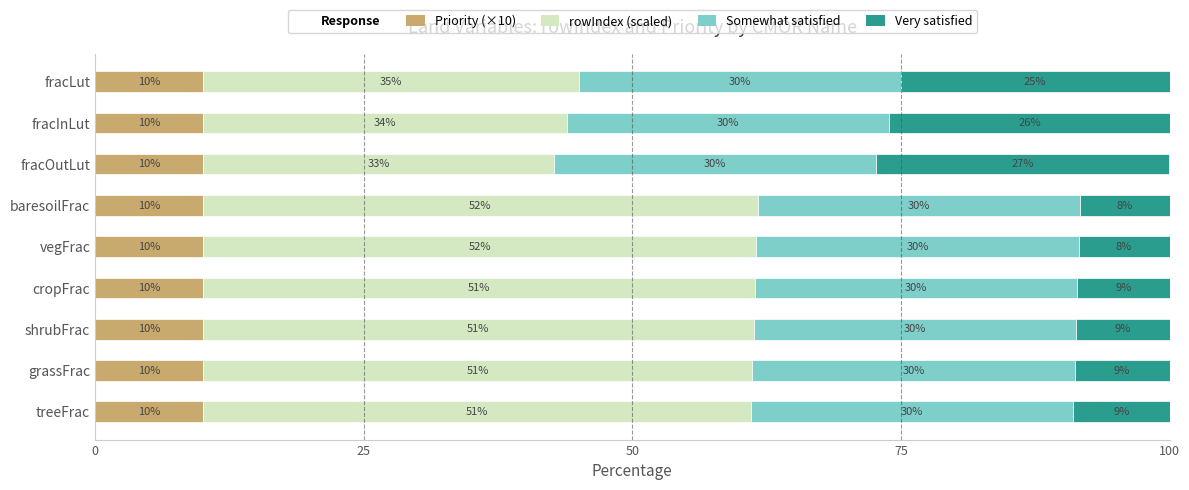

What is the average value of the Priority (×10) series?

10.0